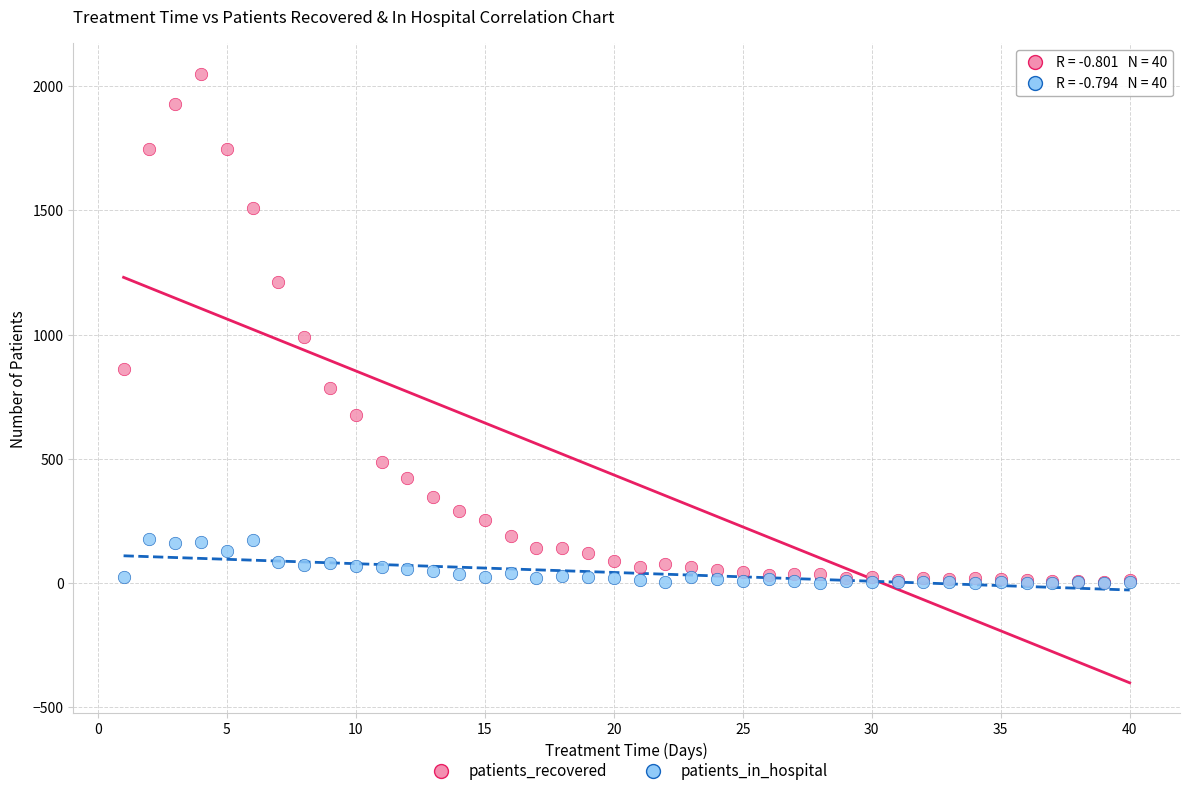

Which series has the largest Y range (max minus min)?

patients_recovered